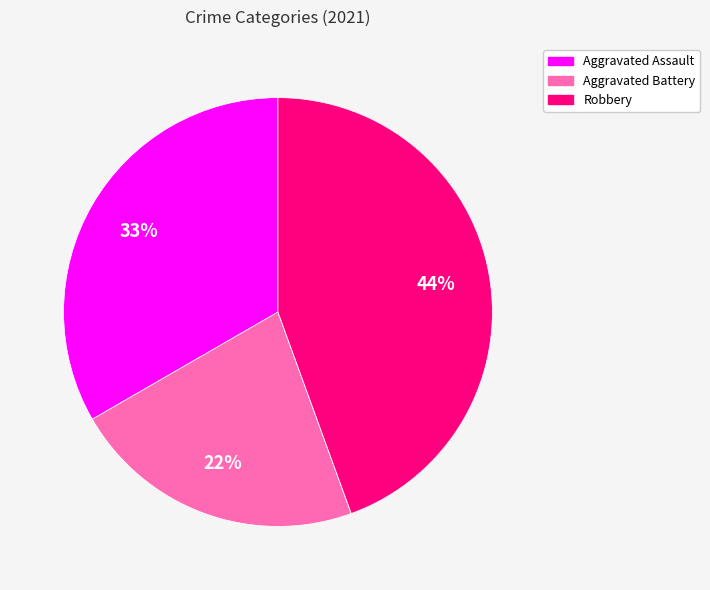

Is there a majority slice in this chart?

No